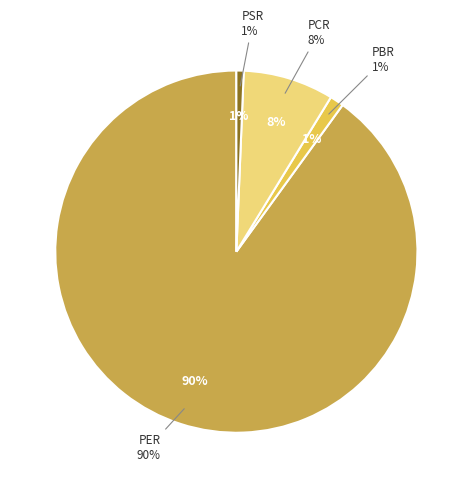

To the nearest percent, what percentage of the pie is PBR?

1%